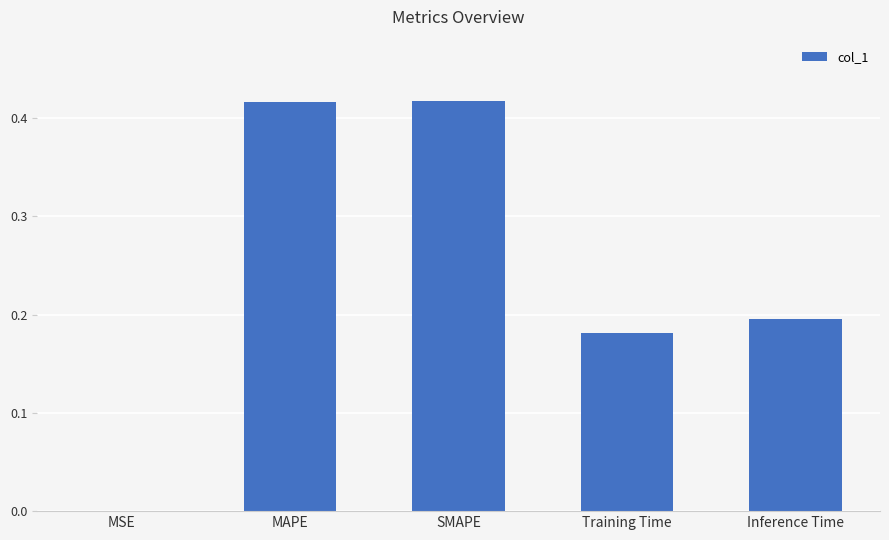

Which has a higher value, Inference Time or MSE?

Inference Time